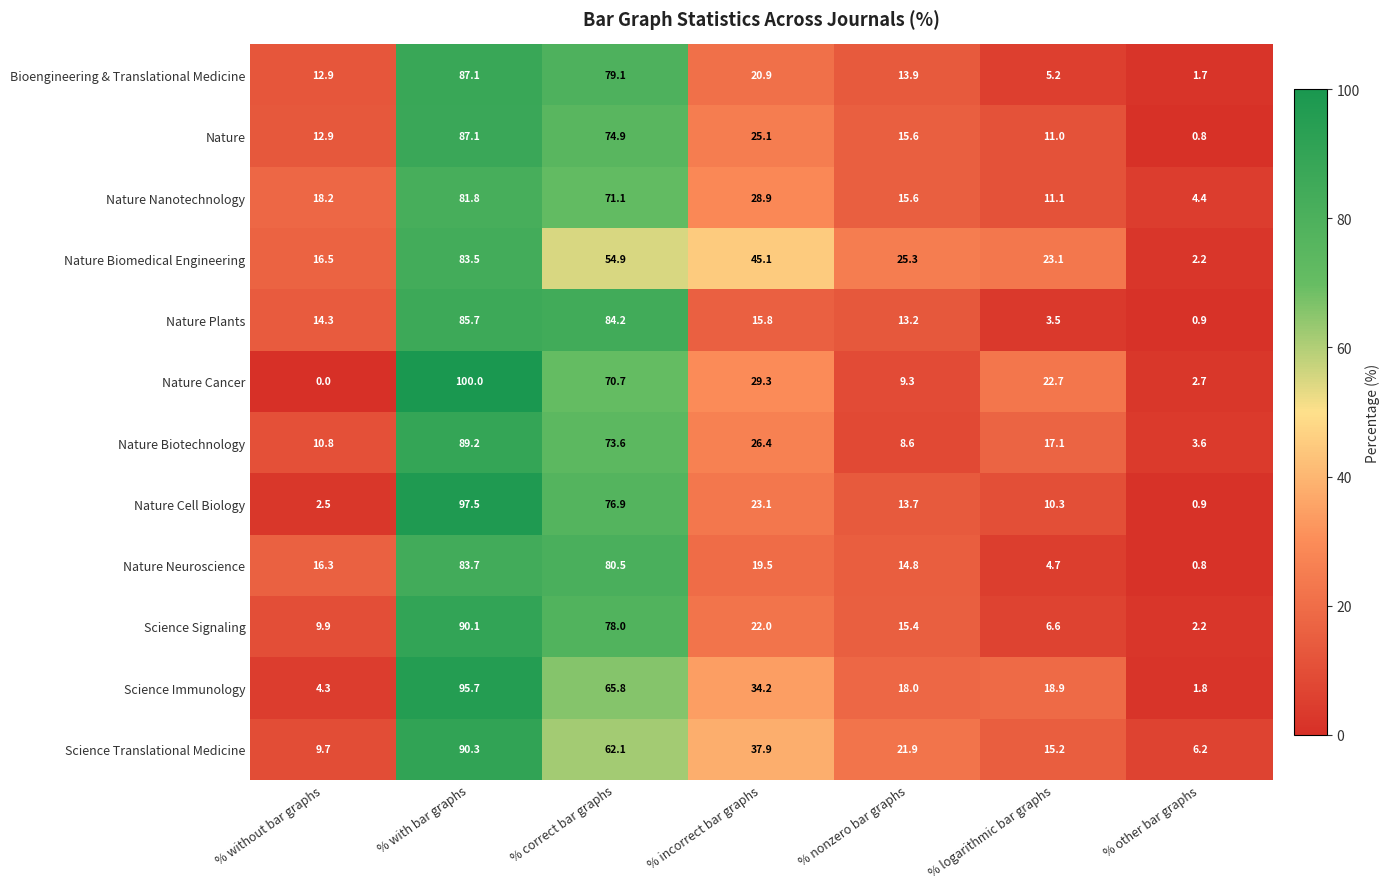

At which label does Nature Cell Biology first exceed 13?

% with bar graphs